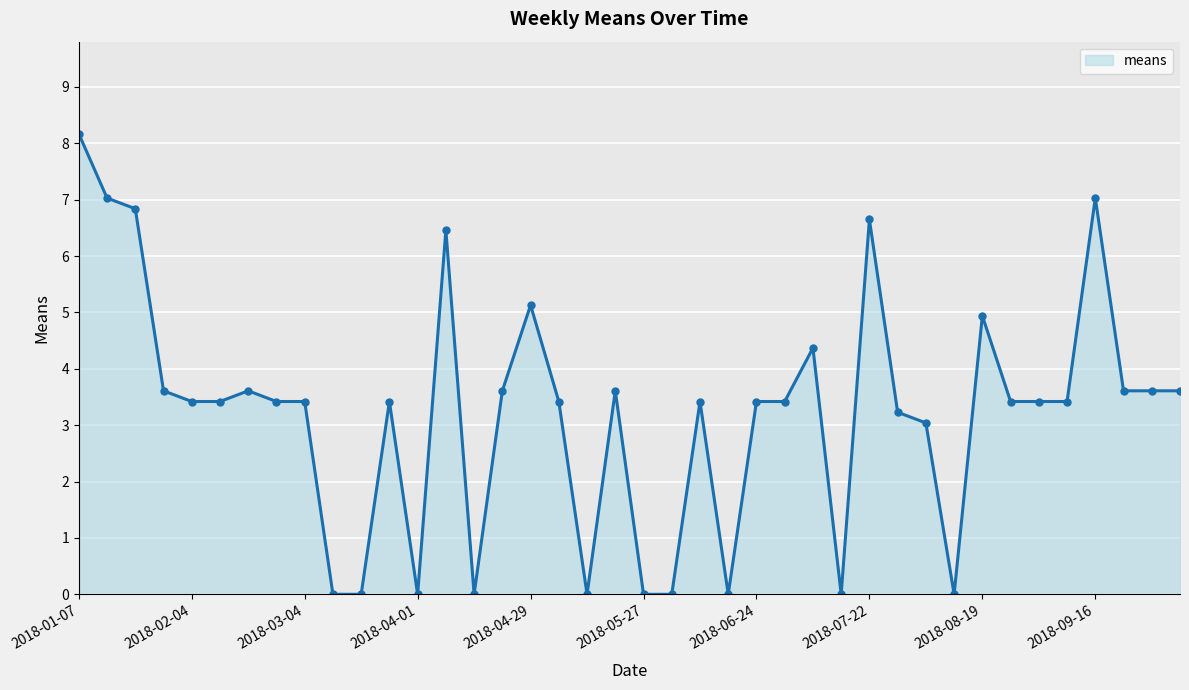

What is the value of the 29th point from the left?

6.7